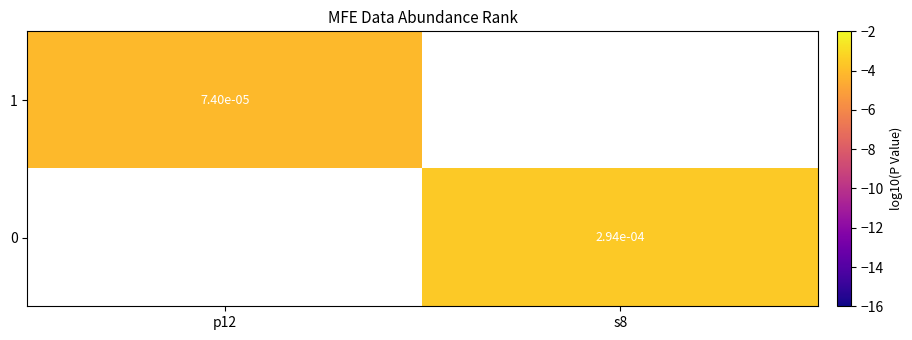

Rank the series by their maximum value, from highest to lowest.

1, 0